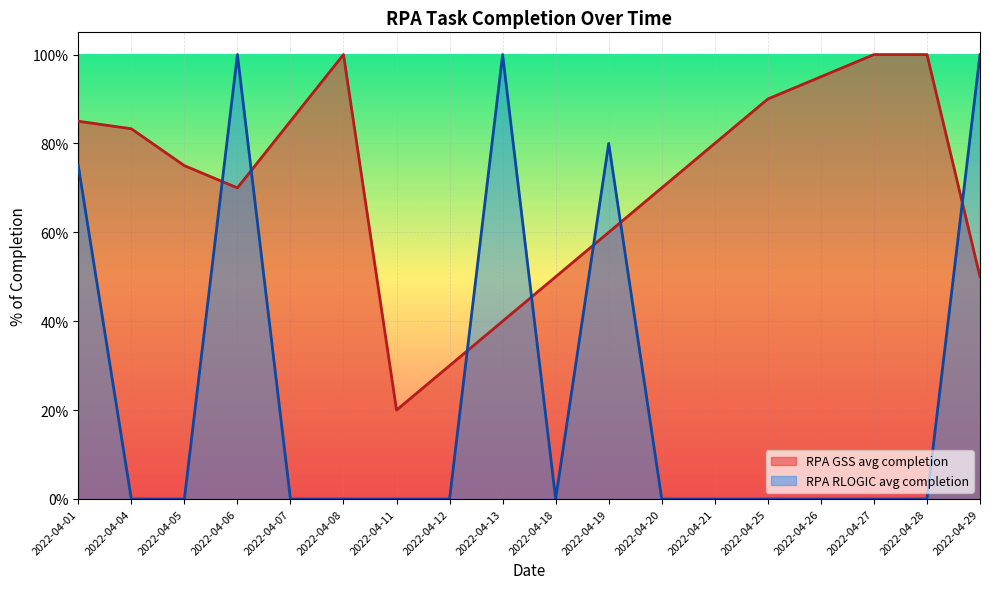

What is the maximum value shown in the chart?

1.0